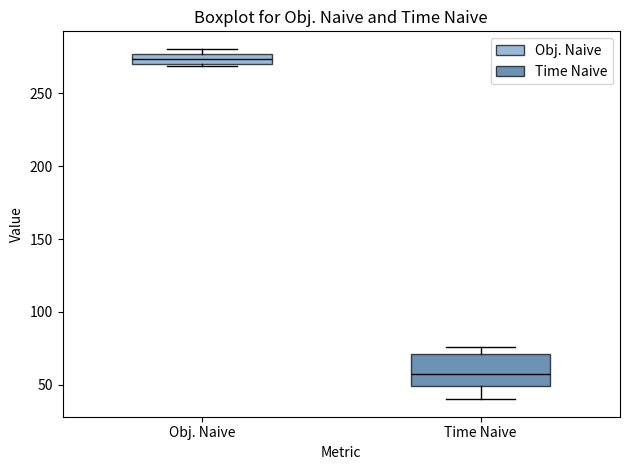

Which box's median line is the lowest?

Time Naive